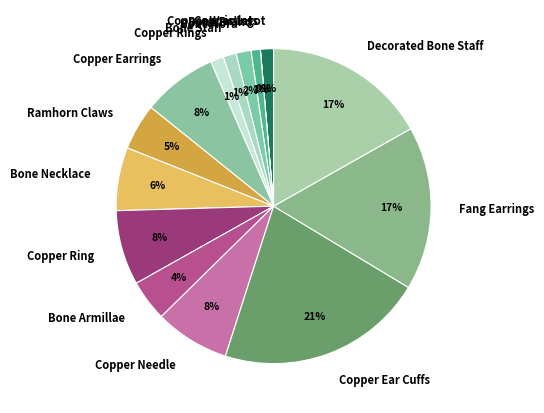

What percentage is the Bone Staff slice, to the nearest percent?

1%